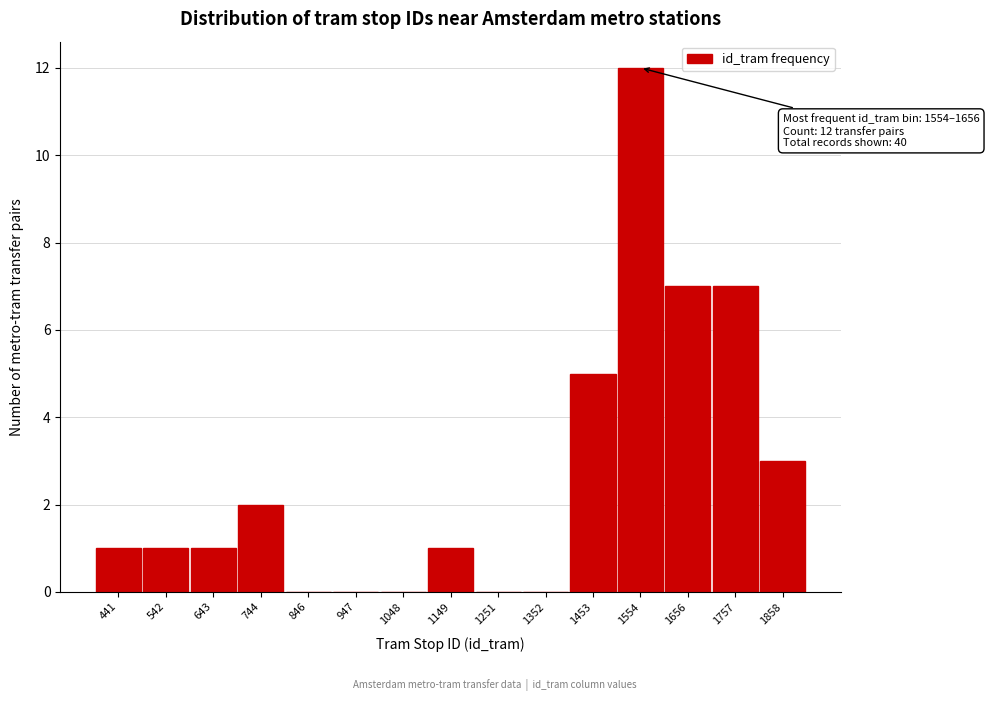

Reading left to right, extract all data points from this chart.

441=1	542=1	643=1	744=2	846=0	947=0	1048=0	1149=1	1251=0	1352=0	1453=5	1554=12	1656=7	1757=7	1858=3